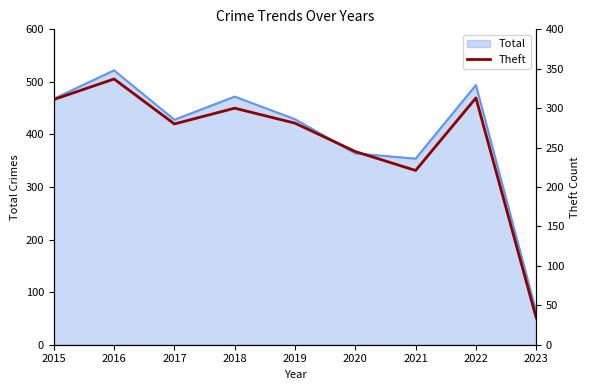

Is it true that the value at 2015 is 527?

False